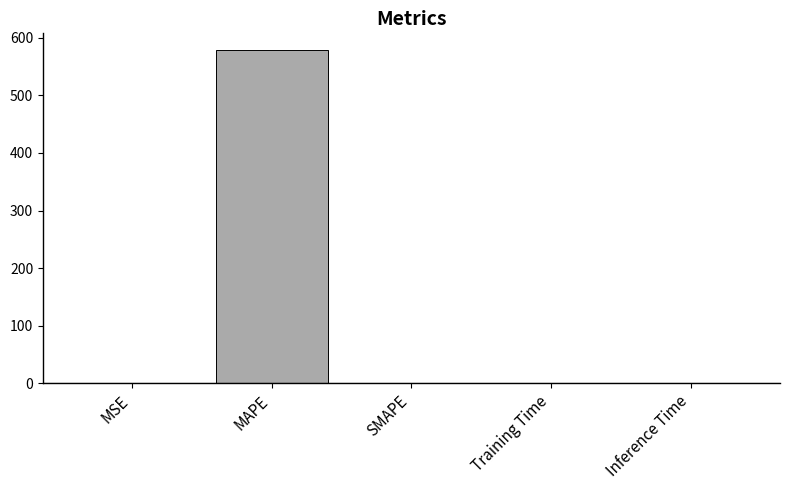

What is the sum of all values?

579.1